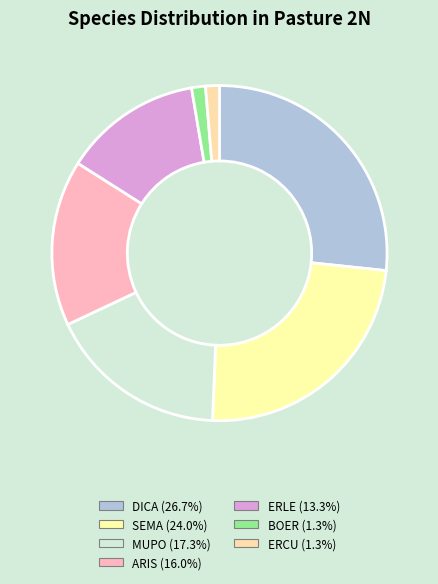

Between MUPO and ERCU, which is larger?

MUPO